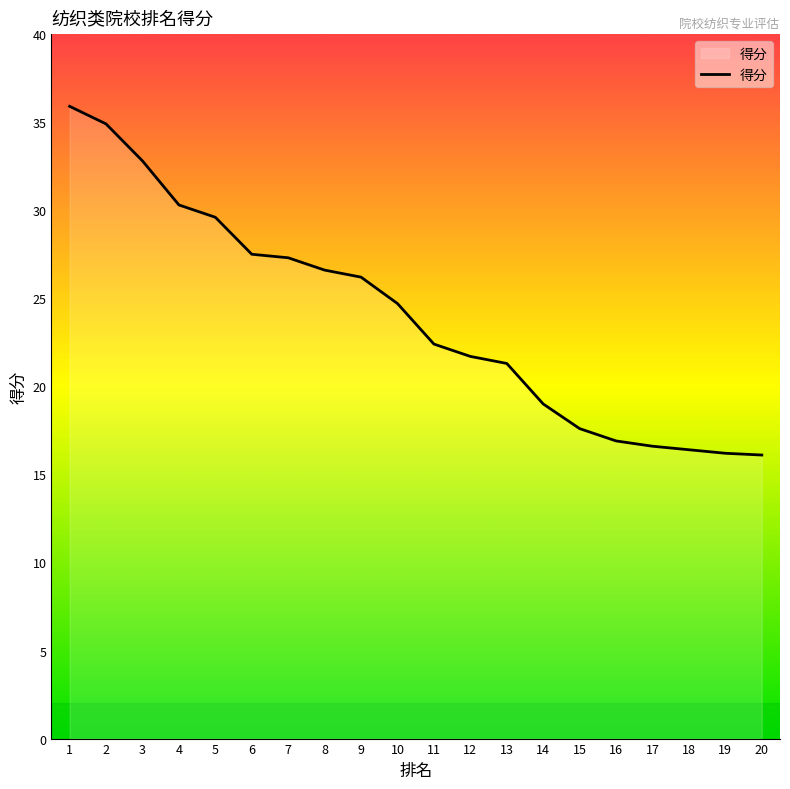

Does the chart display data point markers on the line(s)?

No